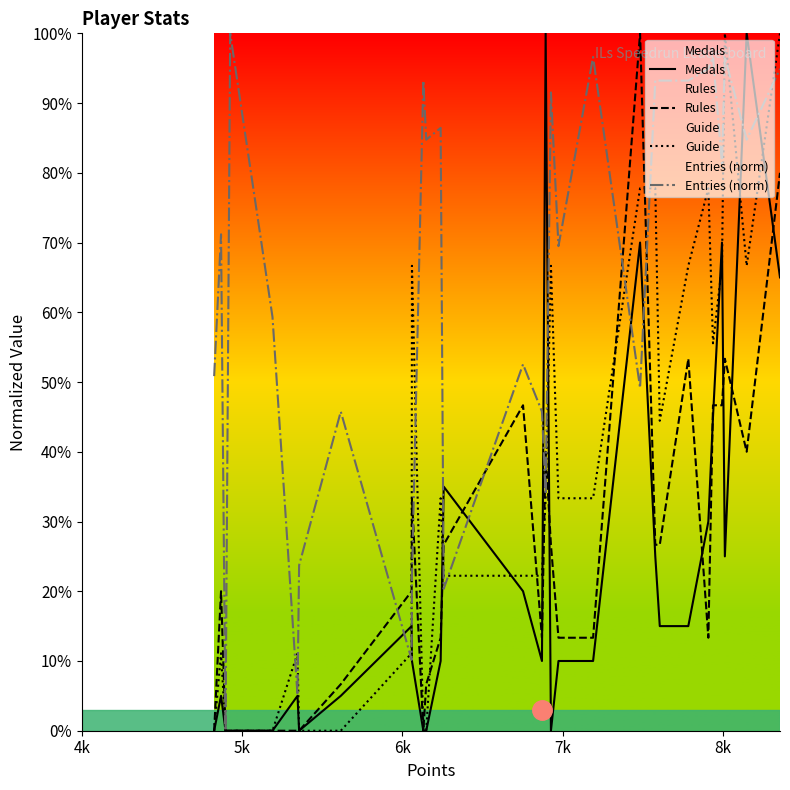

Rank the series by their maximum value, from lowest to highest.

Medals, Rules, Guide, Entries (norm)